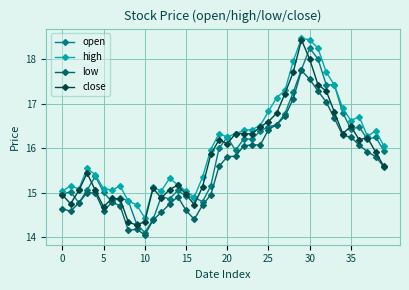

What is the difference between the second highest and minimum values in the open series?

3.9